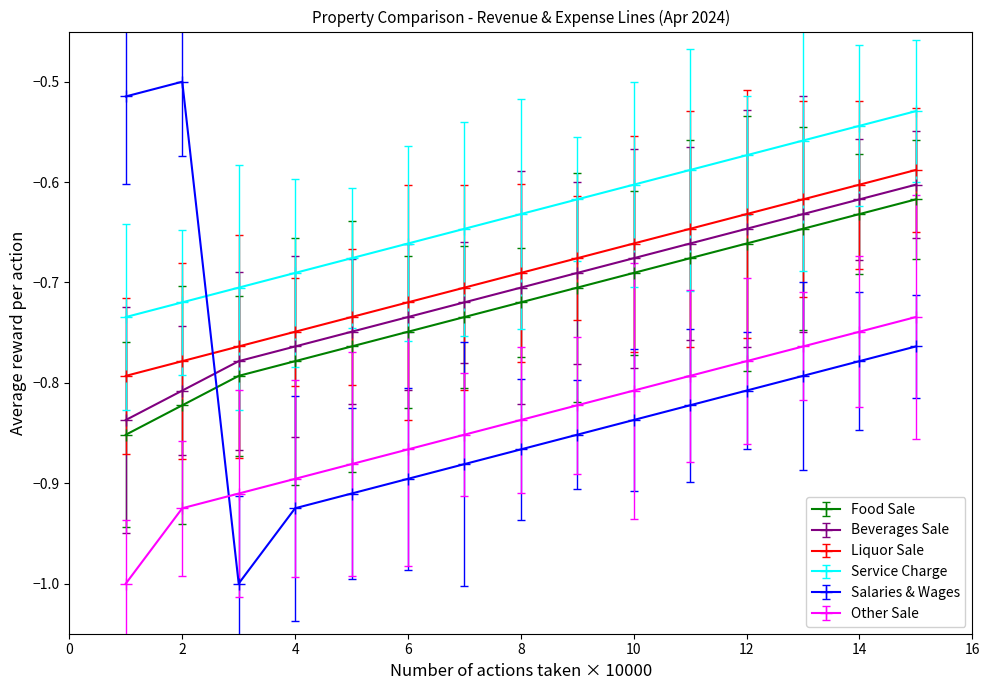

List the labels in order of Beverages Sale value, smallest first.

1, 2, 3, 4, 5, 6, 7, 8, 9, 10, 11, 12, 13, 14, 15